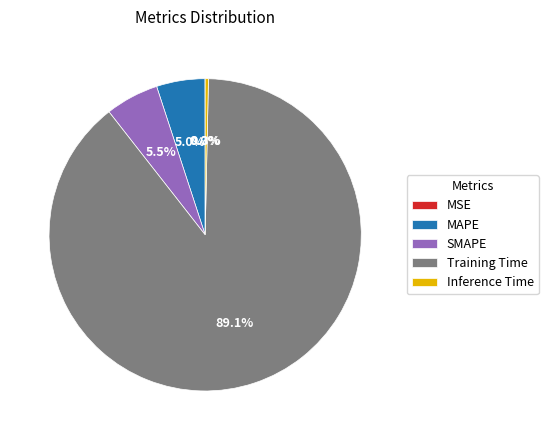

Which slice is the largest?

Training Time